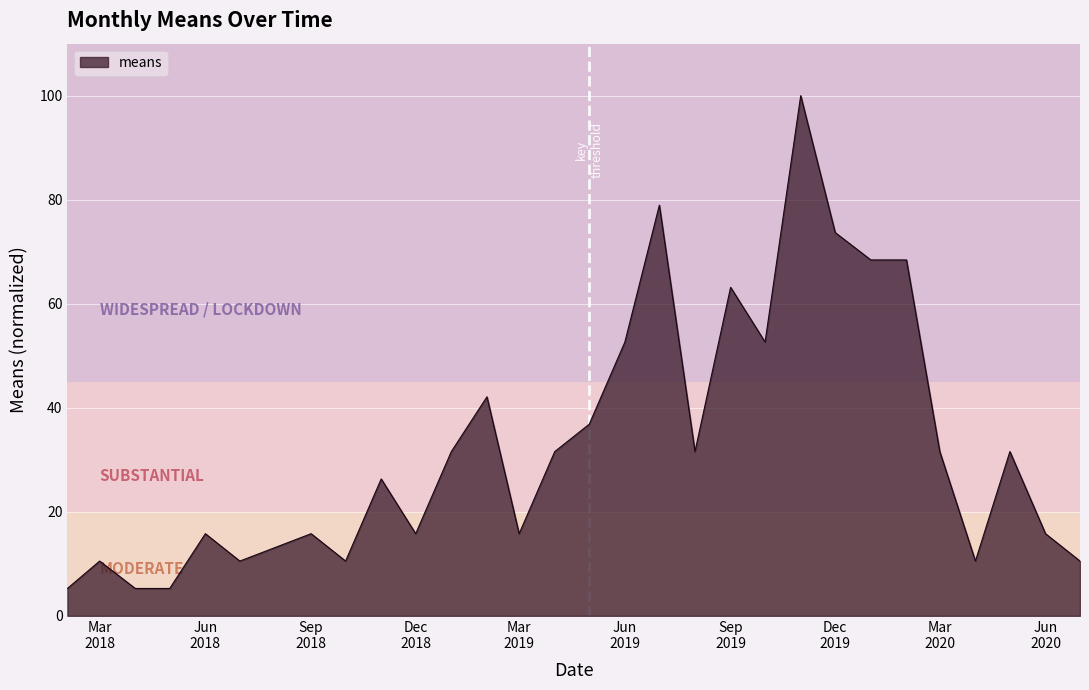

What is the smallest value displayed?

5.3